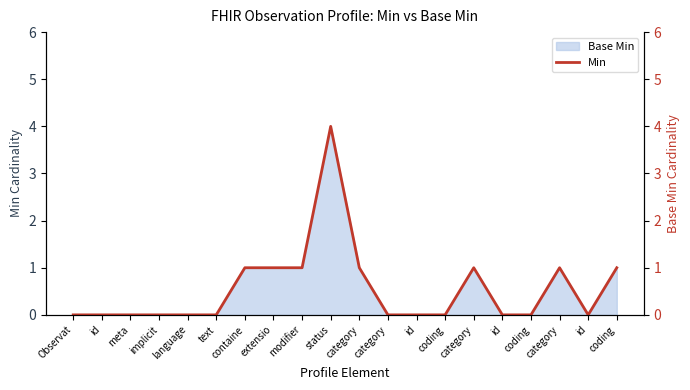

What is the difference between the maximum and second lowest values?

4